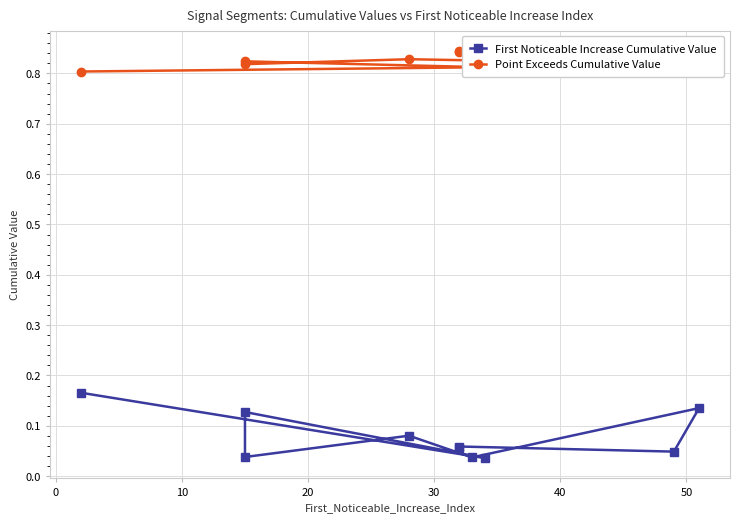

True or false: Point Exceeds Cumulative Value and First Noticeable Increase Cumulative Value cross at least once.

False